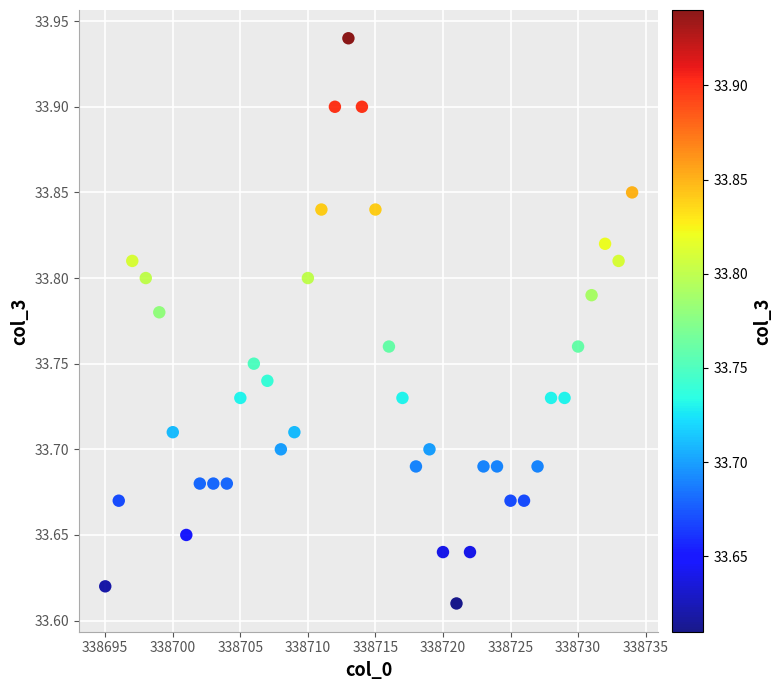

What is the range of Y values (max minus min)?

0.3